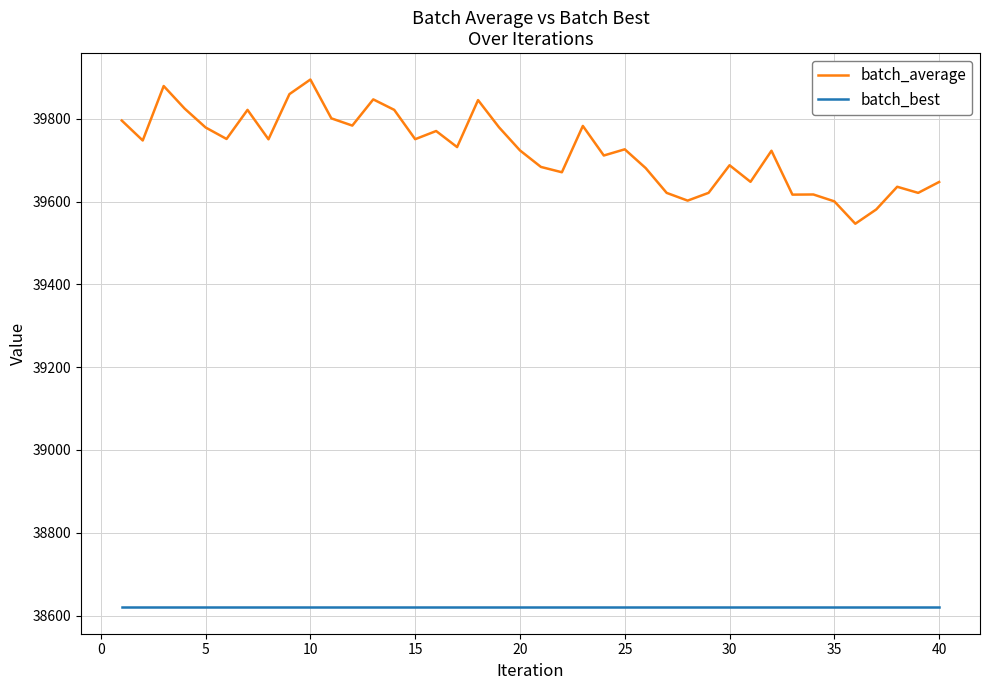

What is the minimum value shown in the chart?

38619.8